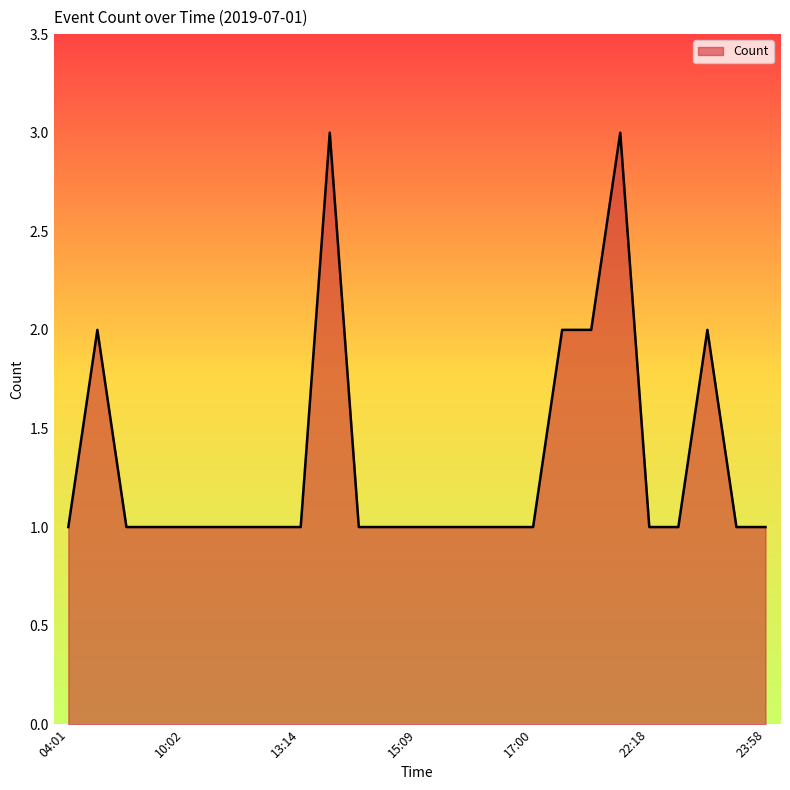

What is the maximum value shown in the chart?

3